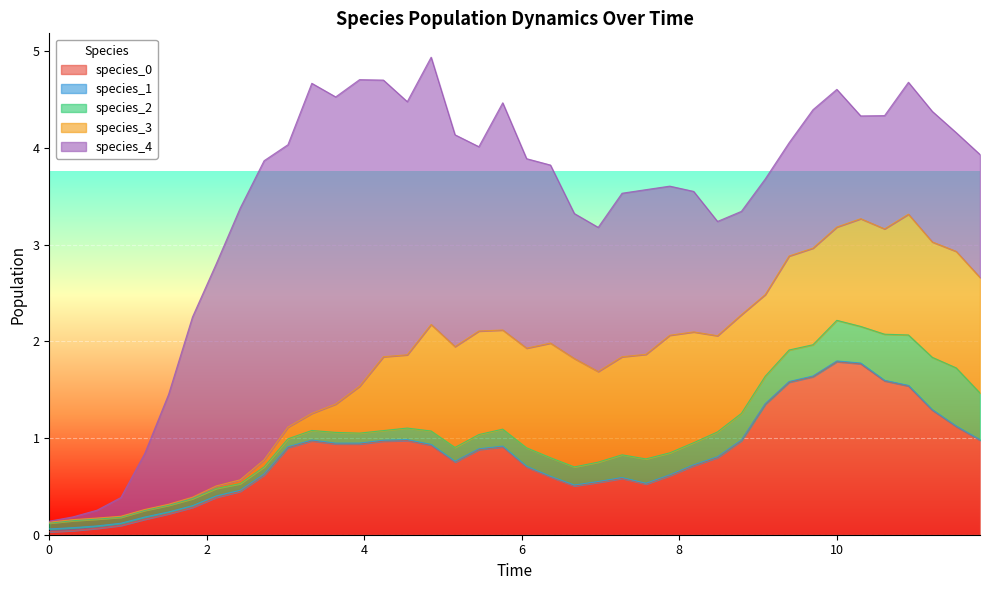

True or false: species_4 and species_3 intersect in this chart.

True